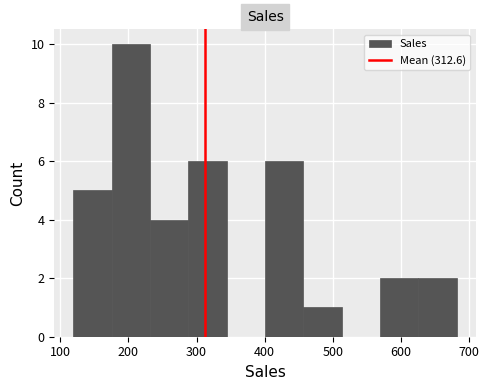

How tall is the bar that spans 120 to 180 on the x-axis? Neither the bar edges nor the heights are printed on the chart, so give them approximately, as read against the axes.

5